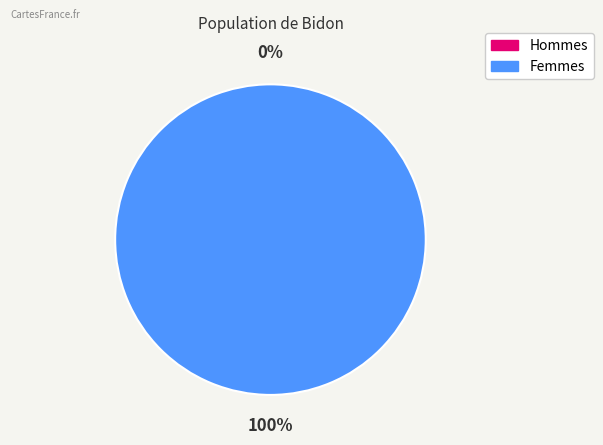

Which has a higher value, 0 or 1?

1